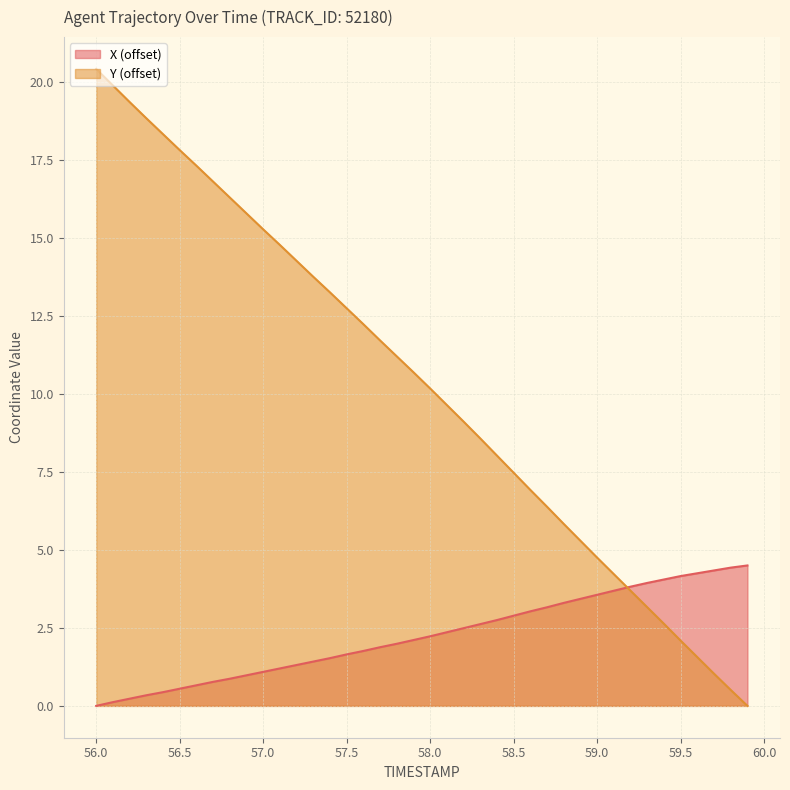

How many values in the X series are below 2?

19